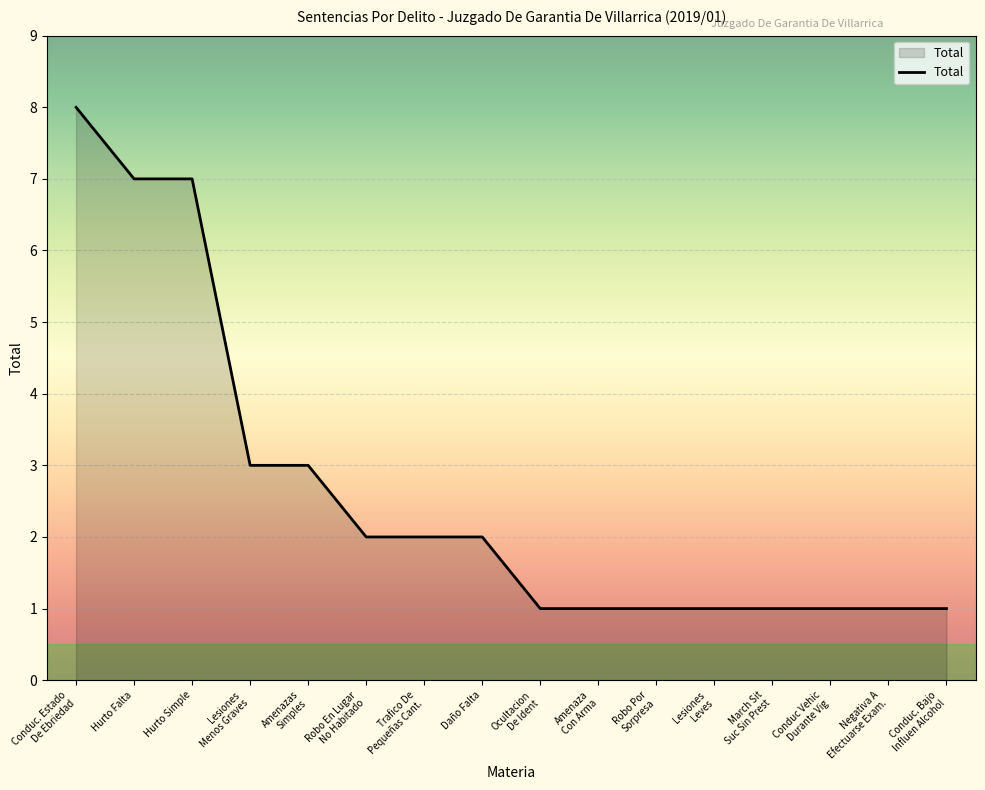

What is the approximate value at Hurto Falta?

7